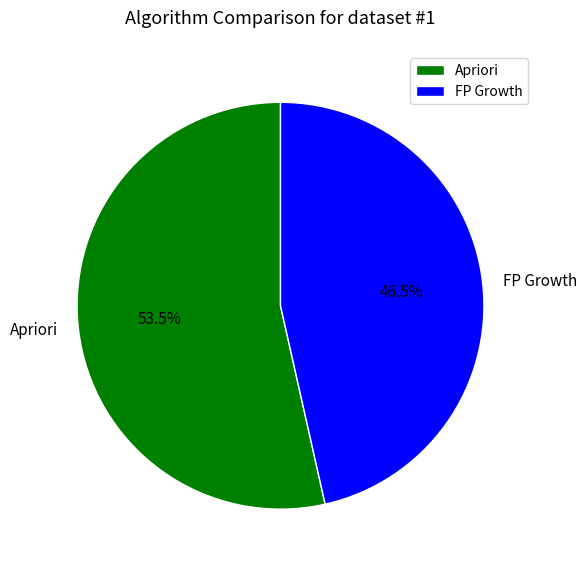

Is it true that Apriori is 42% of the pie?

False